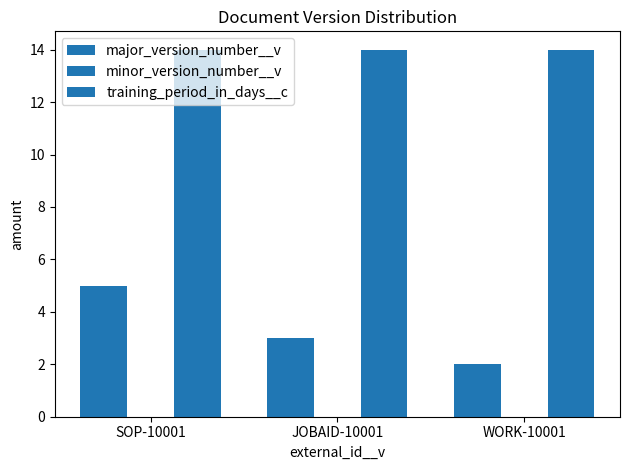

What is the label of the 1st bar from the right?

WORK-10001